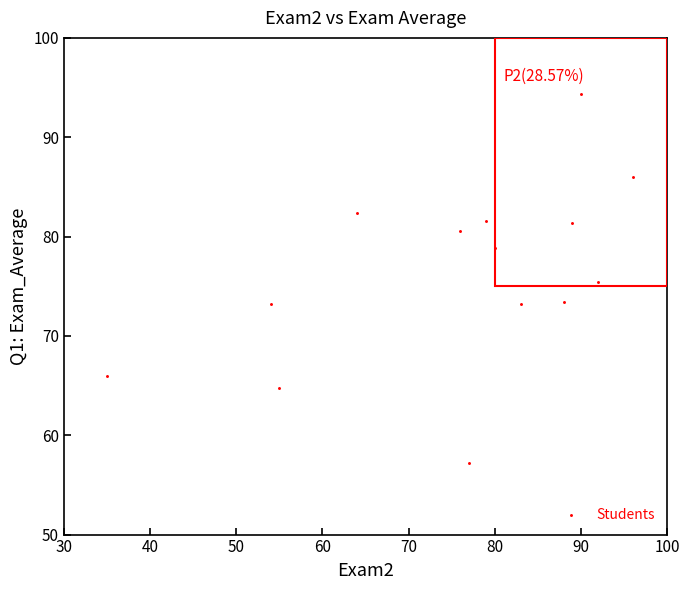

What is the range of X values (max minus min)?

61.0